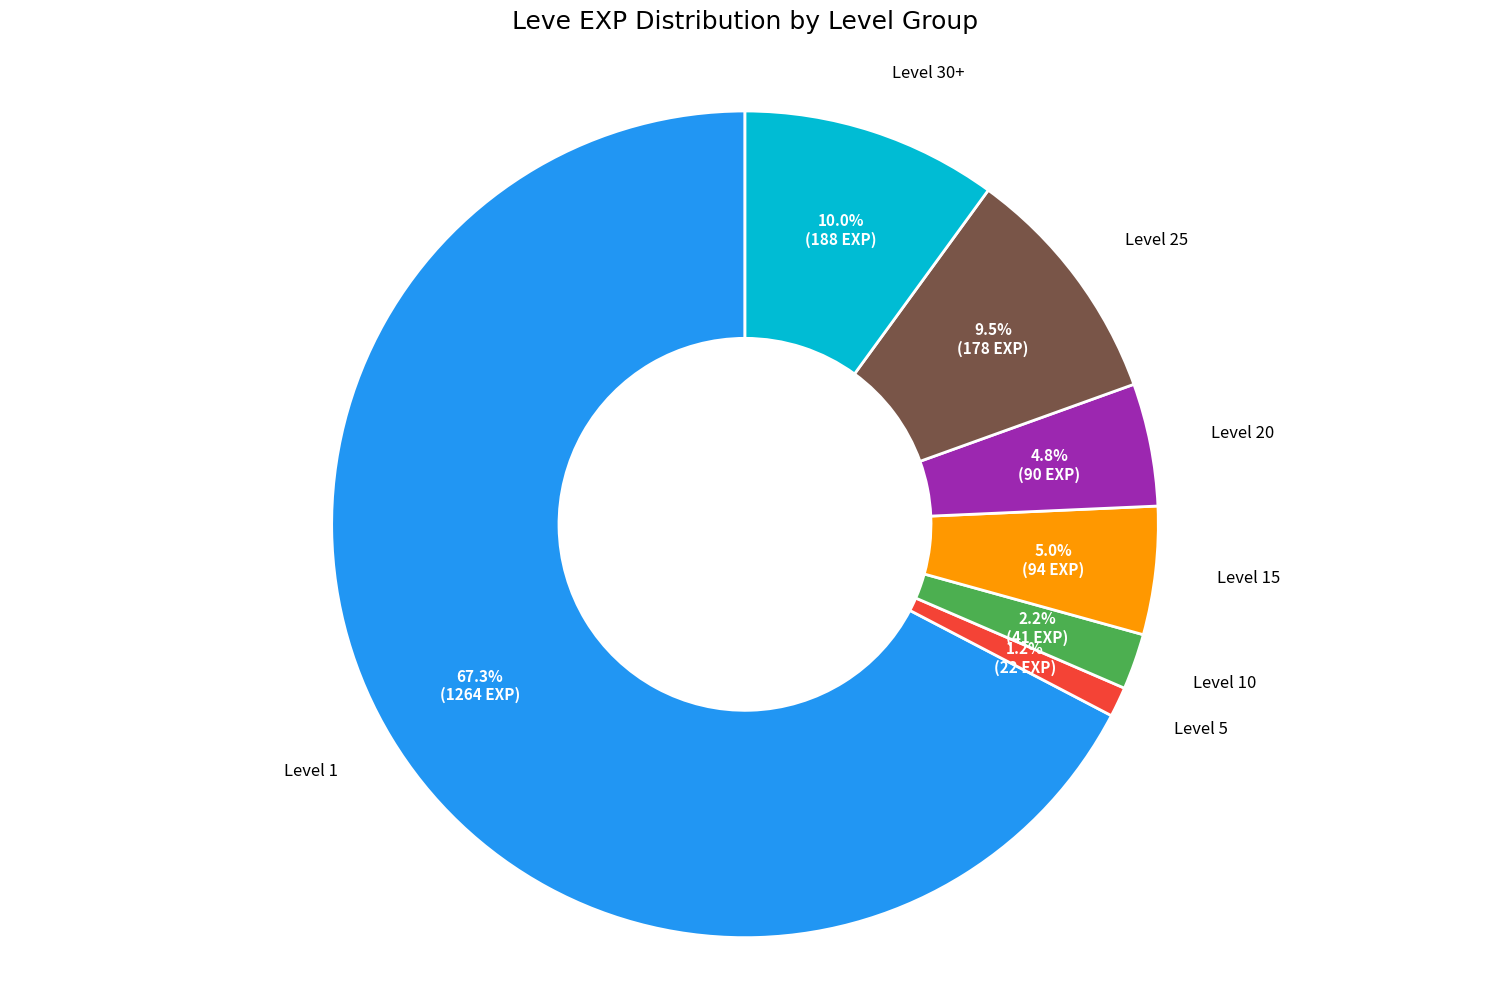

Count the number of slices in the pie.

7